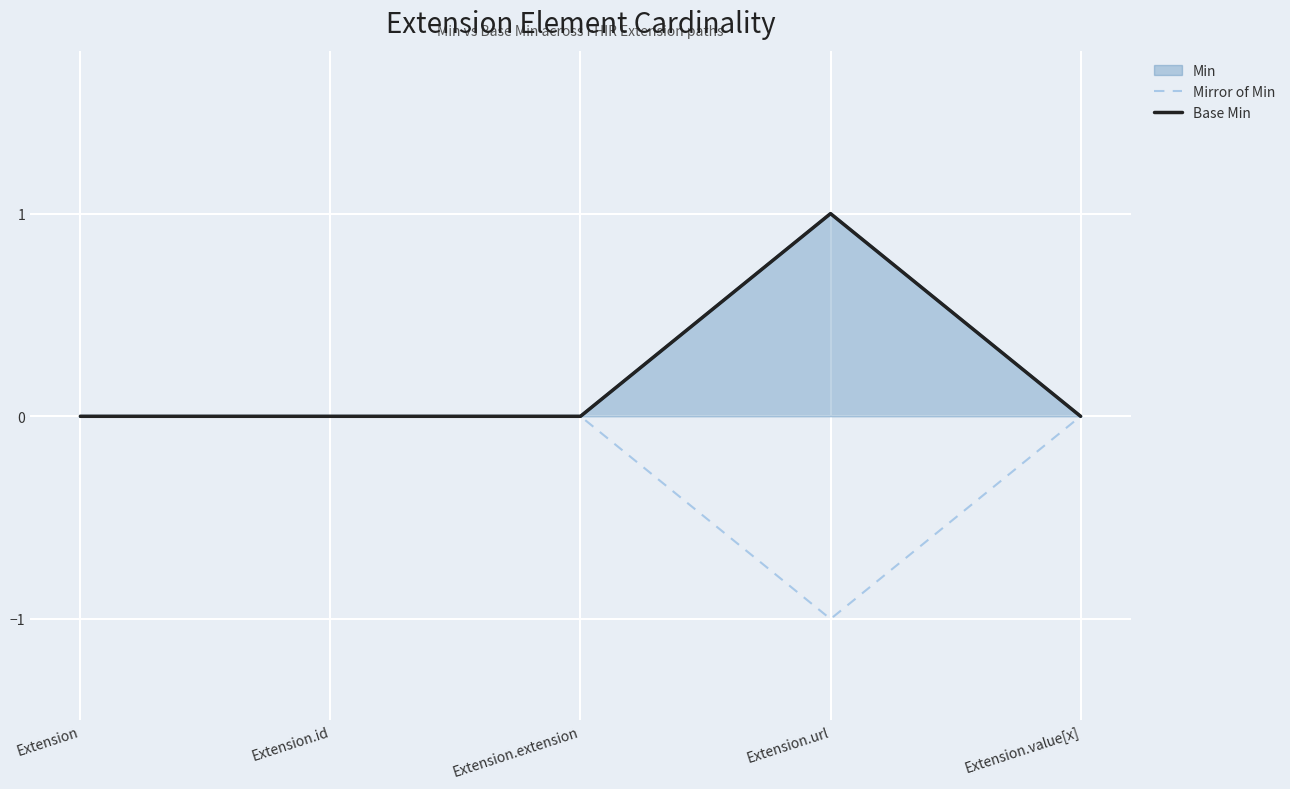

Between Extension and Extension.value[x], which is larger?

Extension